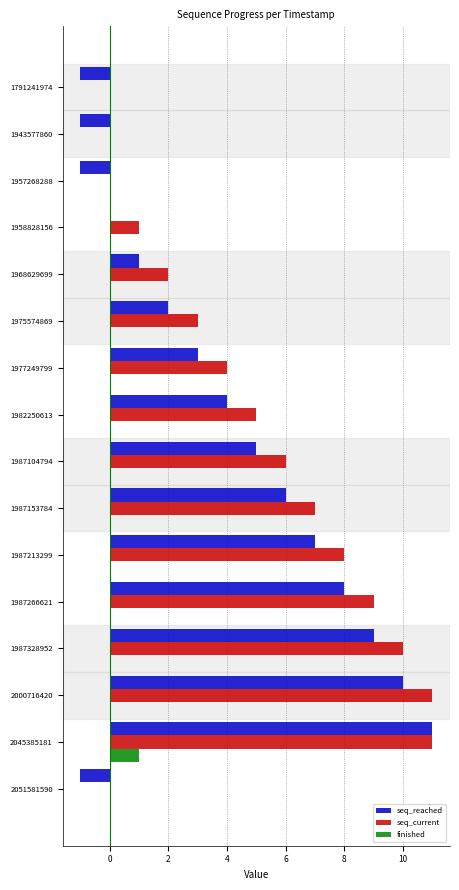

At which category is the sum across all series the highest?

2045385181